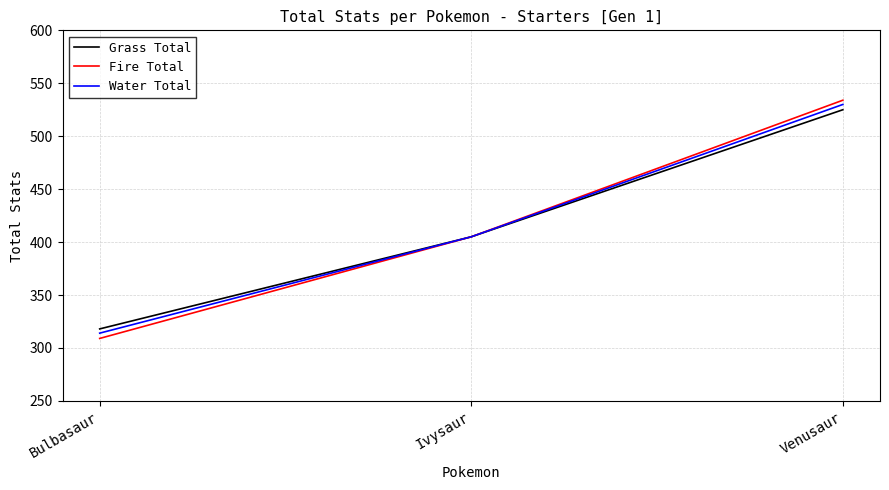

Read the Grass Total value at Ivysaur.

405